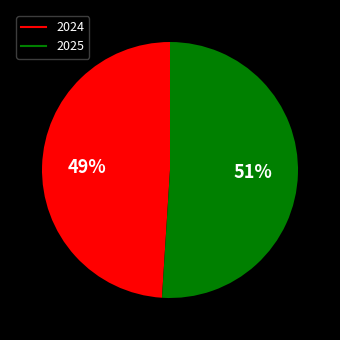

What percentage is the 2024 slice, to the nearest percent?

49%